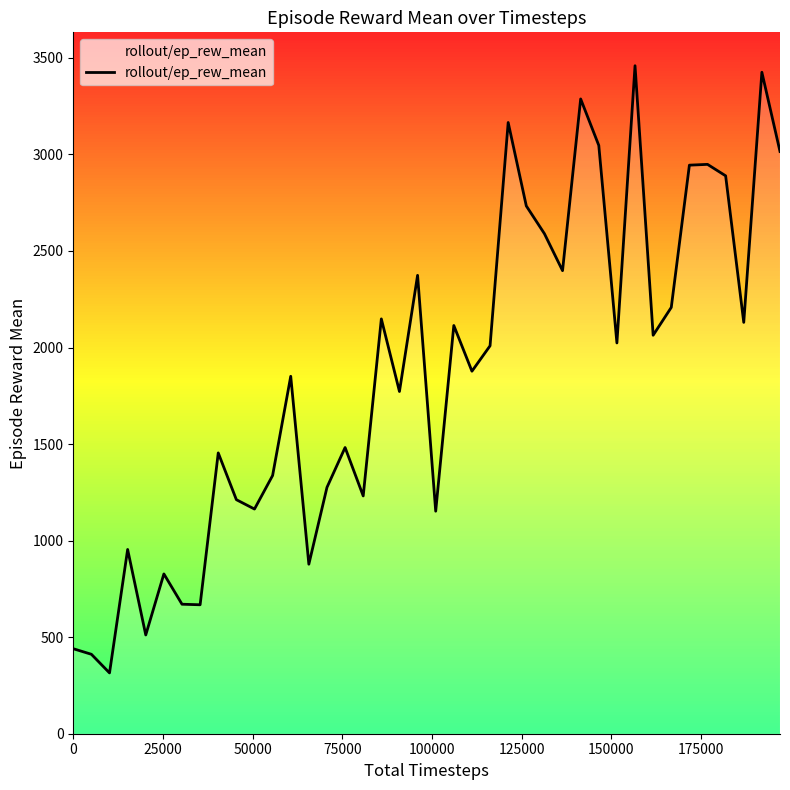

What is the maximum value shown in the chart?

3459.4